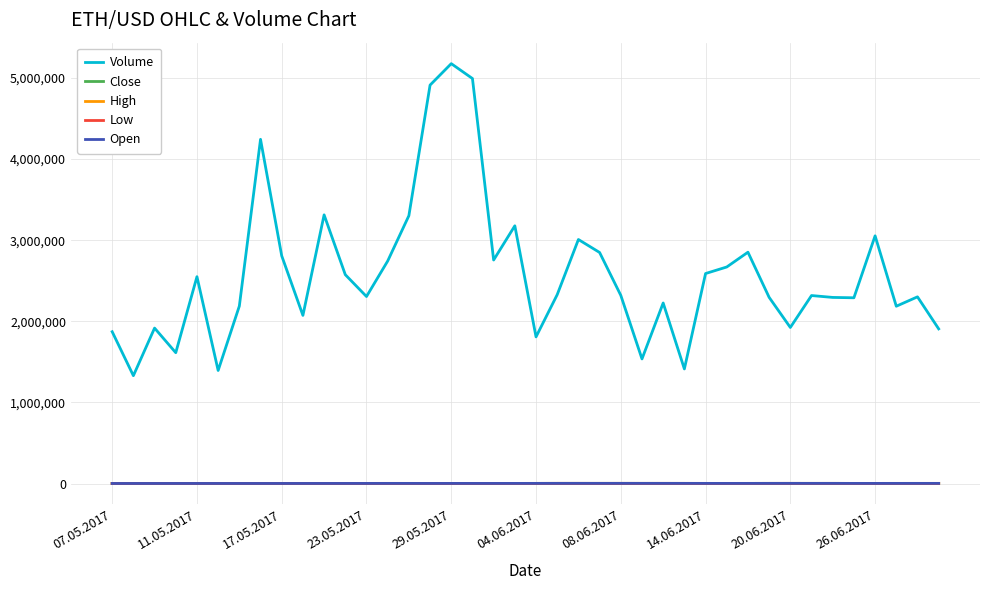

Which series has the widest spread of values?

Volume